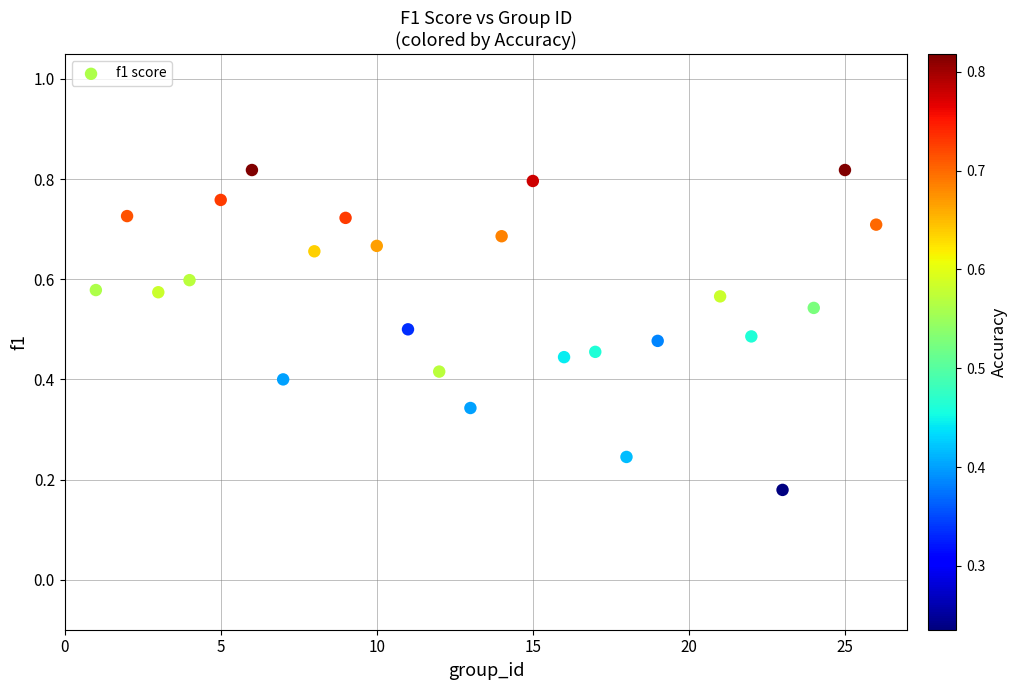

What is the range of X values (max minus min)?

25.0